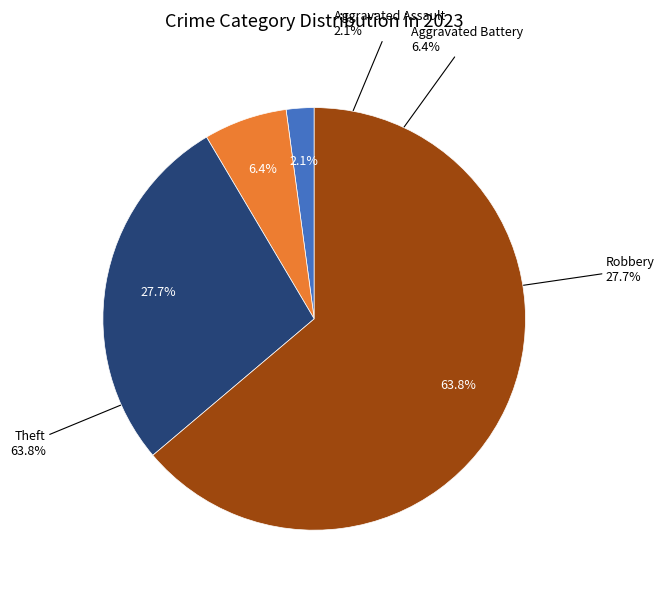

Which category has the biggest portion of the pie?

Theft